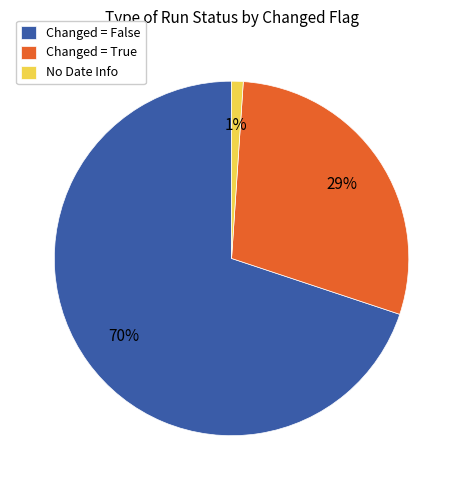

Between Changed = True and Changed = False, which is larger?

Changed = False